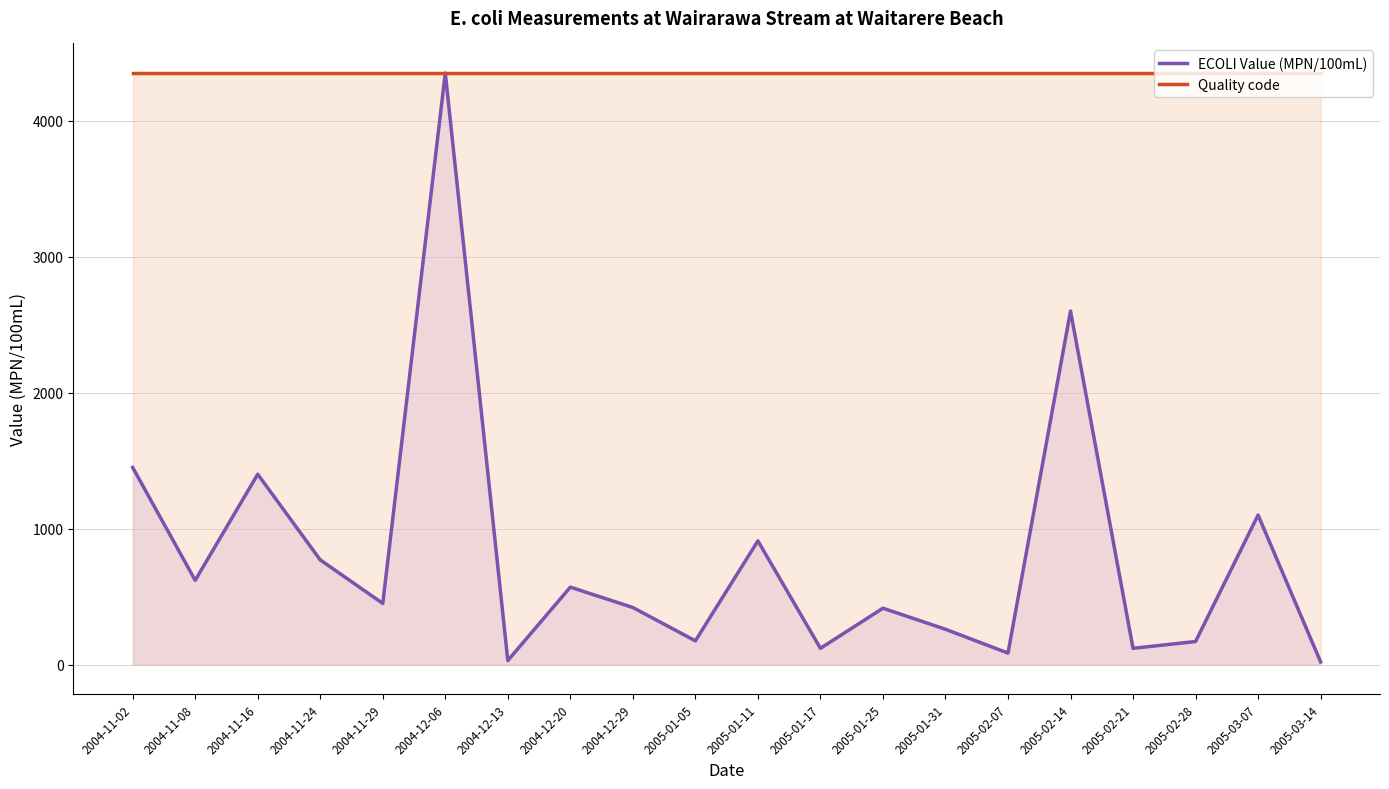

At which category does ECOLI Value (MPN/100mL) reach its first local peak?

2004-11-16